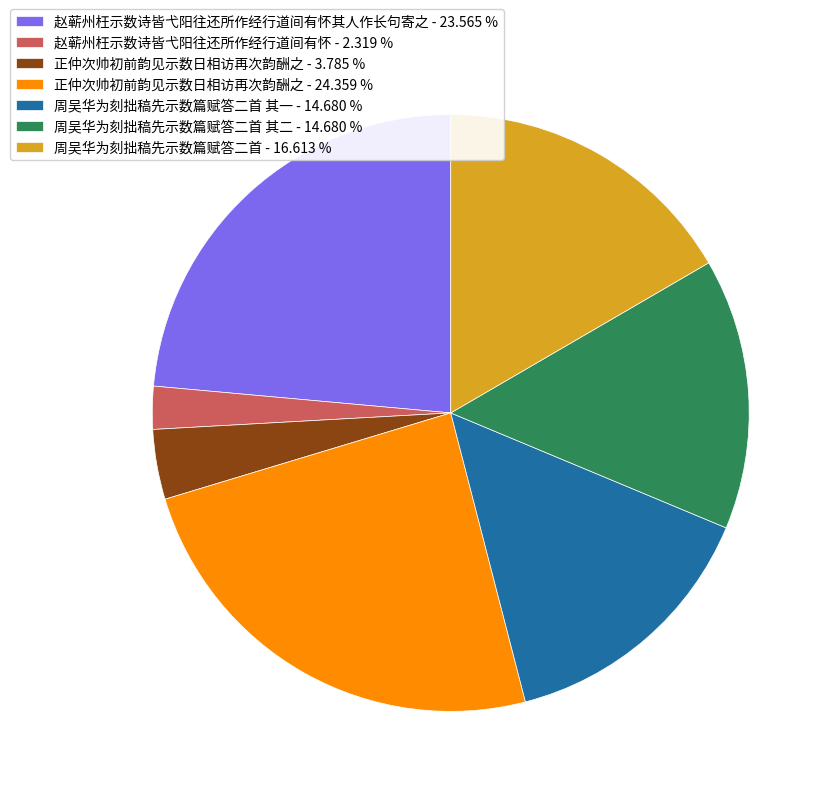

How many slices are in this pie chart?

7